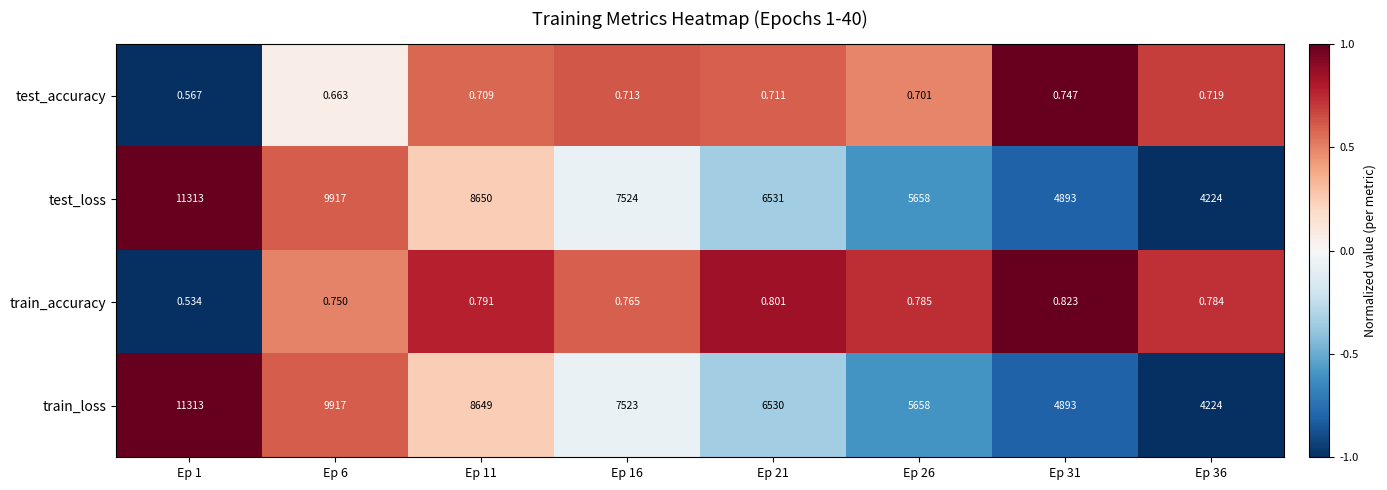

Is the value of train_accuracy at Ep 6 greater than the value of test_loss at Ep 11?

No